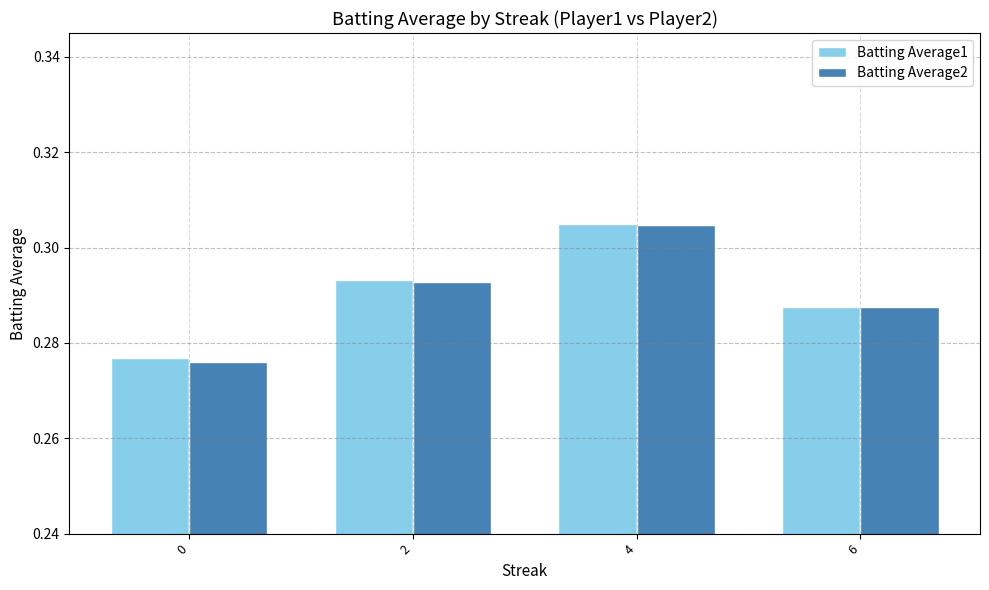

How many bars are there in each group?

2